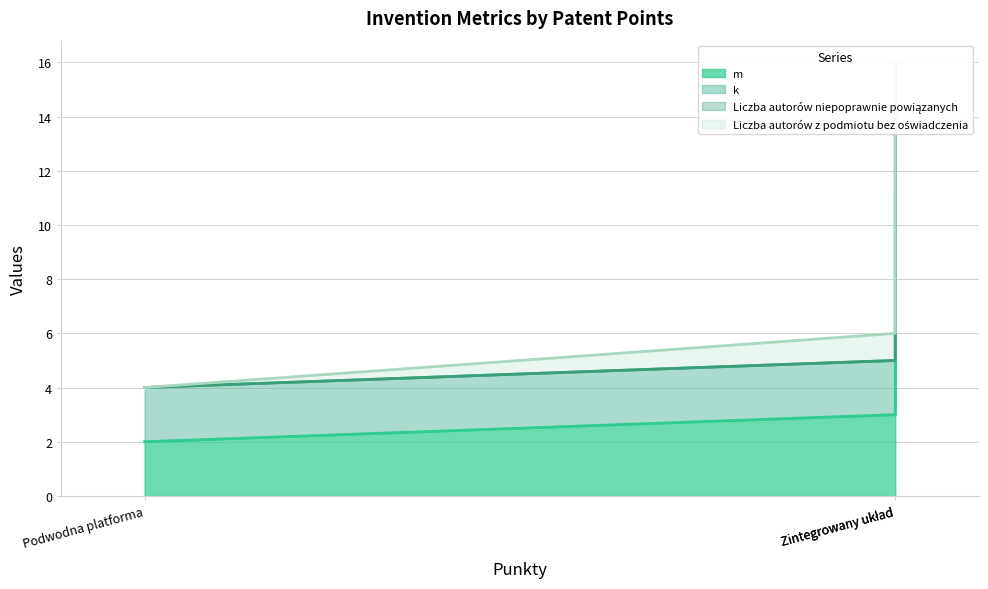

What is the smallest value displayed?

2